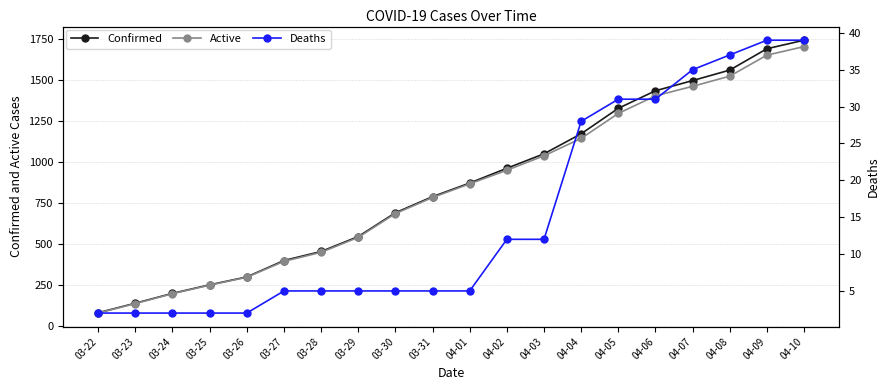

Is it true that Active equals 1539 at 04-01?

False